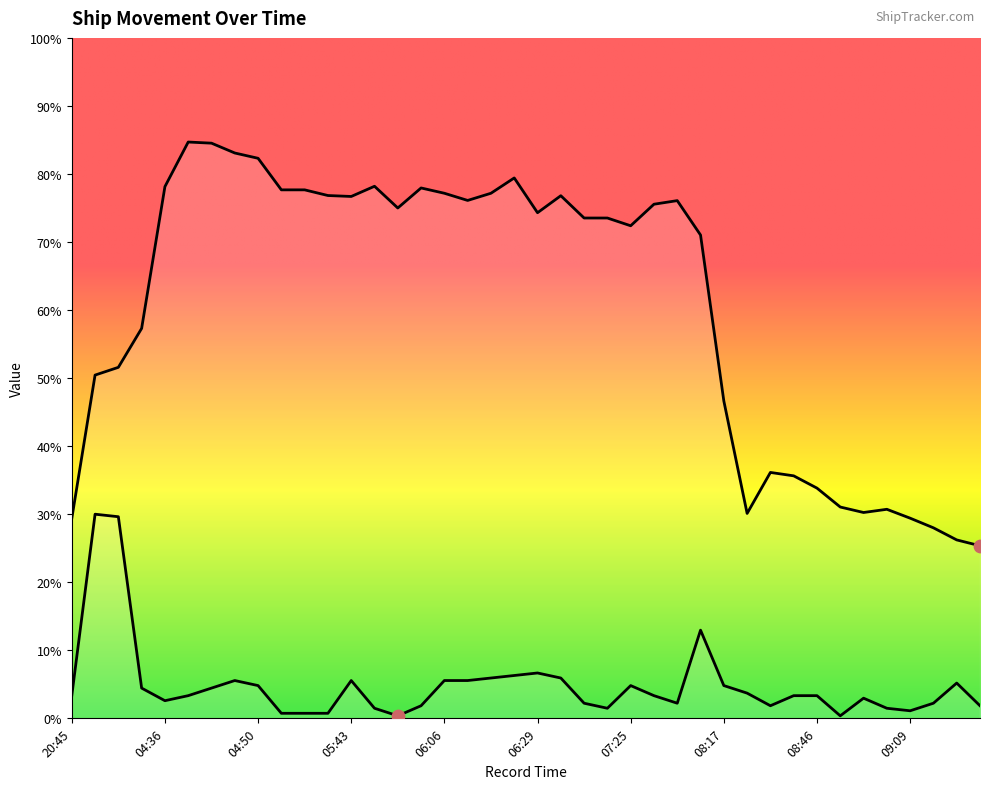

Which series has the largest total across all categories?

COG